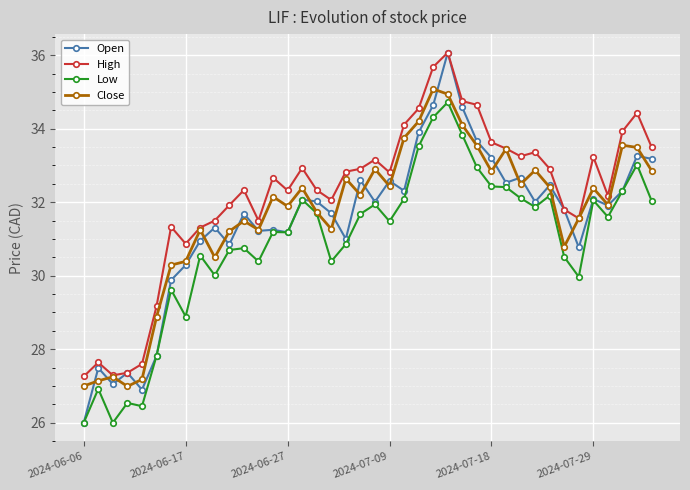

Which series has the largest range (max minus min)?

Open